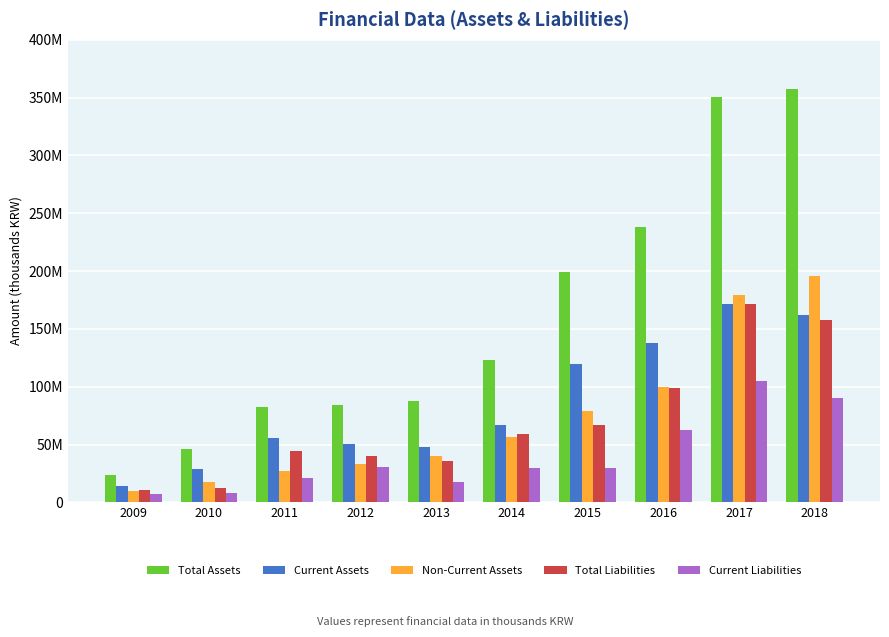

At which category does the chart reach its peak across all series?

2018